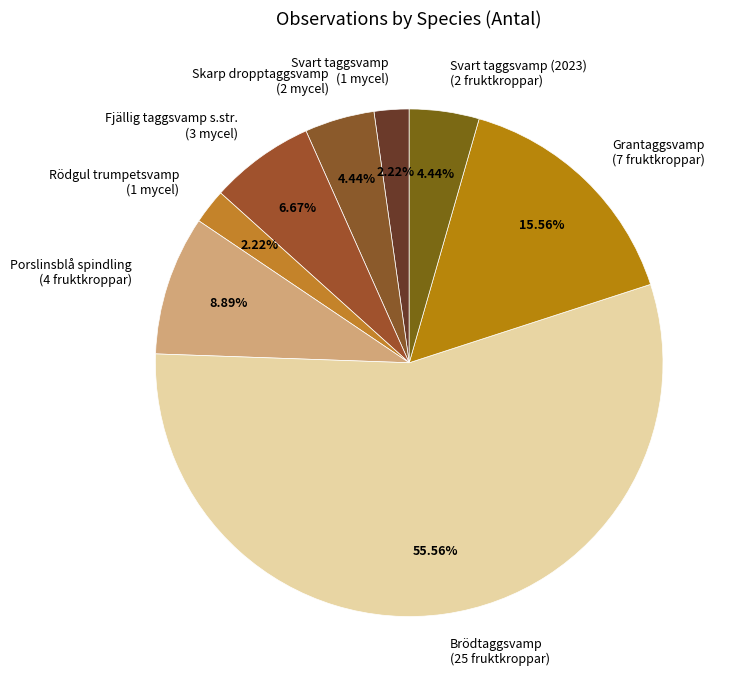

Between Svart taggsvamp (1 mycel) and Grantaggsvamp (7 fruktkroppar), which is larger?

Grantaggsvamp (7 fruktkroppar)